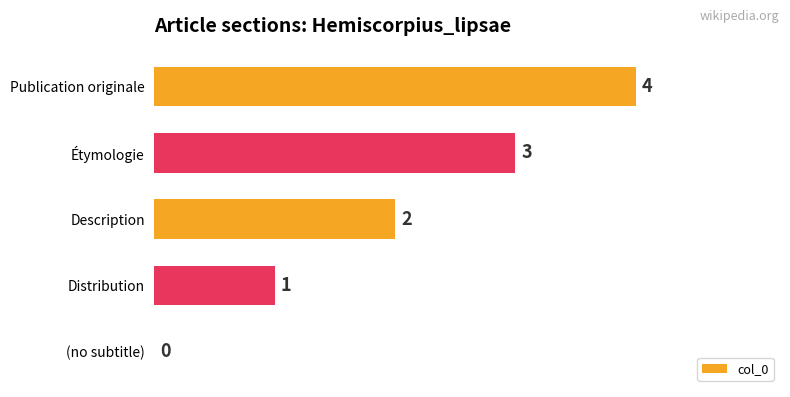

The chart shows a value of 5 at Publication originale. True or false?

False